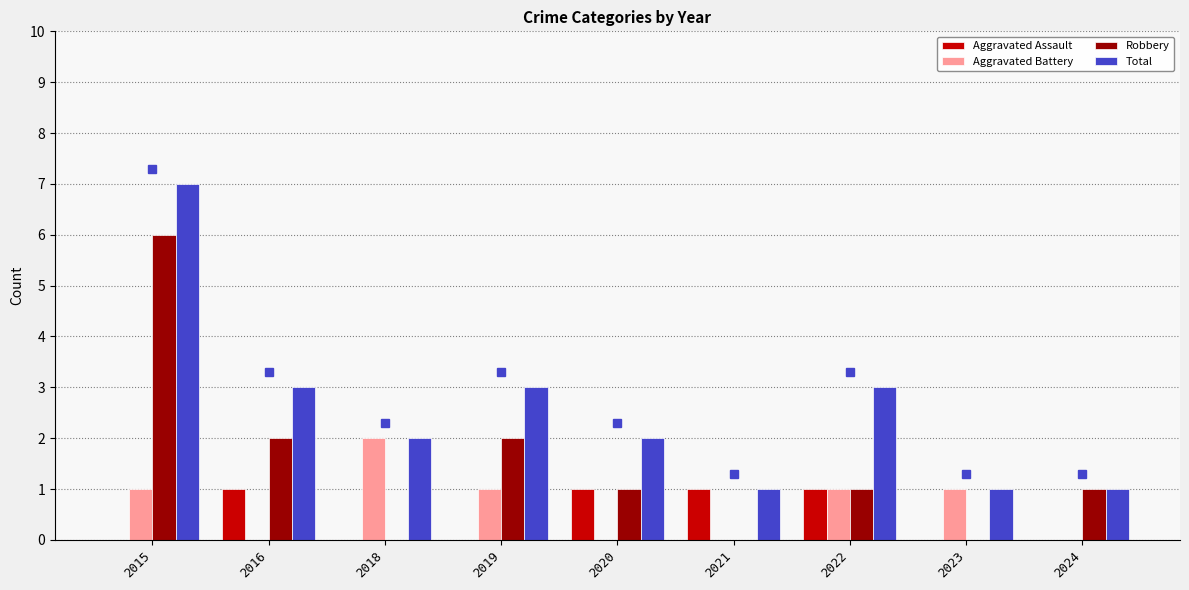

Reading left to right, list all the values displayed in this chart.

Aggravated Assault: 2015=0	2016=1	2018=0	2019=0	2020=1	2021=1	2022=1	2023=0	2024=0
Aggravated Battery: 2015=1	2016=0	2018=2	2019=1	2020=0	2021=0	2022=1	2023=1	2024=0
Robbery: 2015=6	2016=2	2018=0	2019=2	2020=1	2021=0	2022=1	2023=0	2024=1
Total: 2015=7	2016=3	2018=2	2019=3	2020=2	2021=1	2022=3	2023=1	2024=1